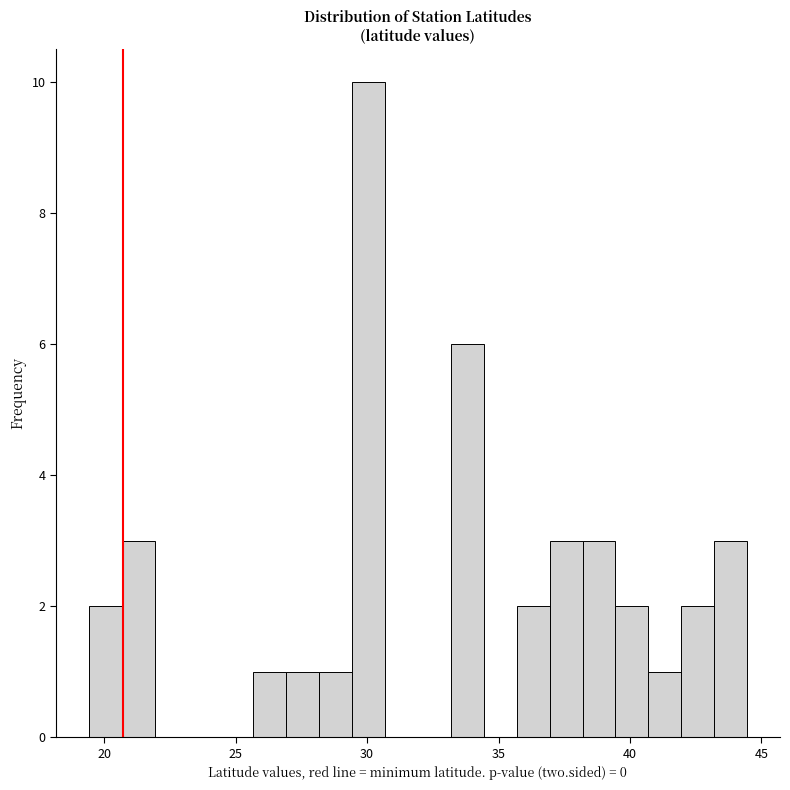

Around what value on the x-axis is the tallest bar? Give the approximate position of its centre, as read against the axis.

30.0